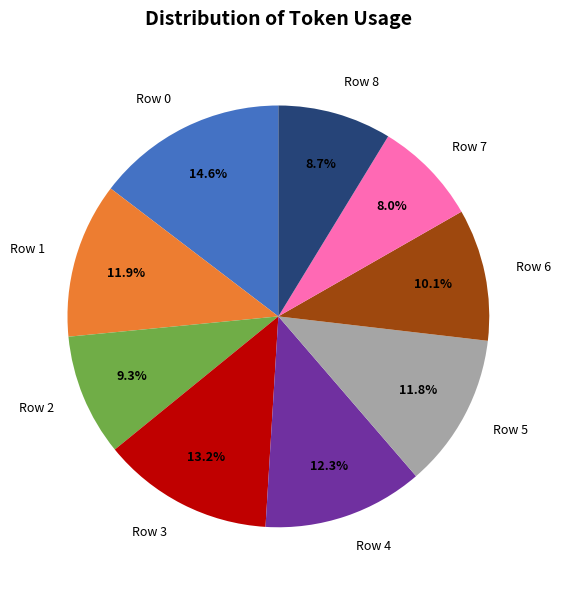

How many segments does this pie chart have?

9